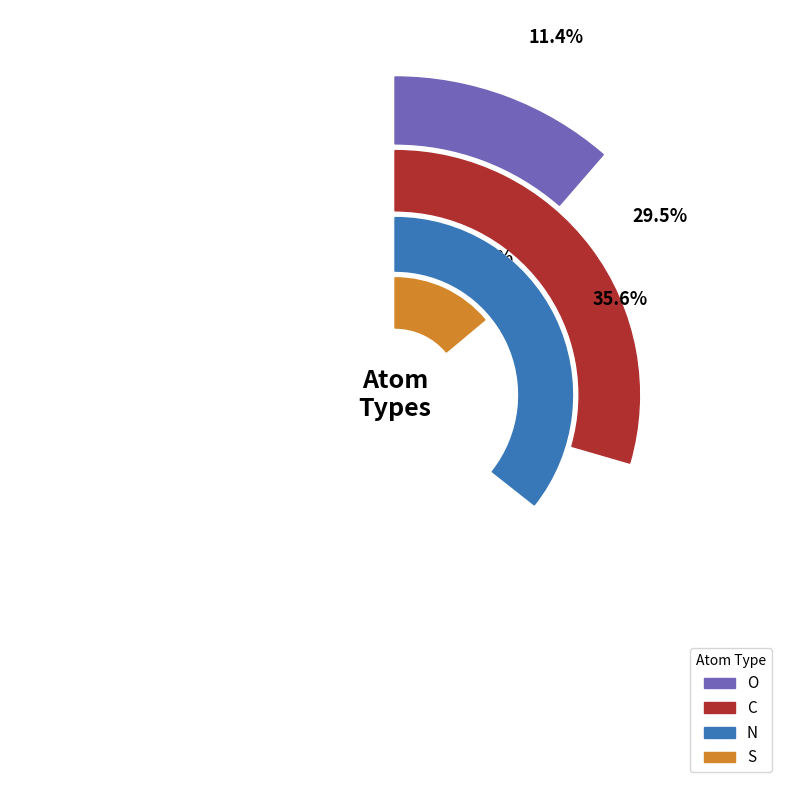

Does any single category account for the majority?

No